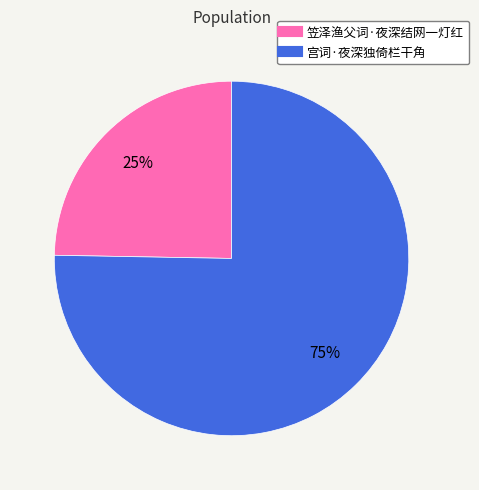

To the nearest percent, what is the combined percentage of 笠泽渔父词·夜深结网一灯红 and 宫词·夜深独倚栏干角?

100%